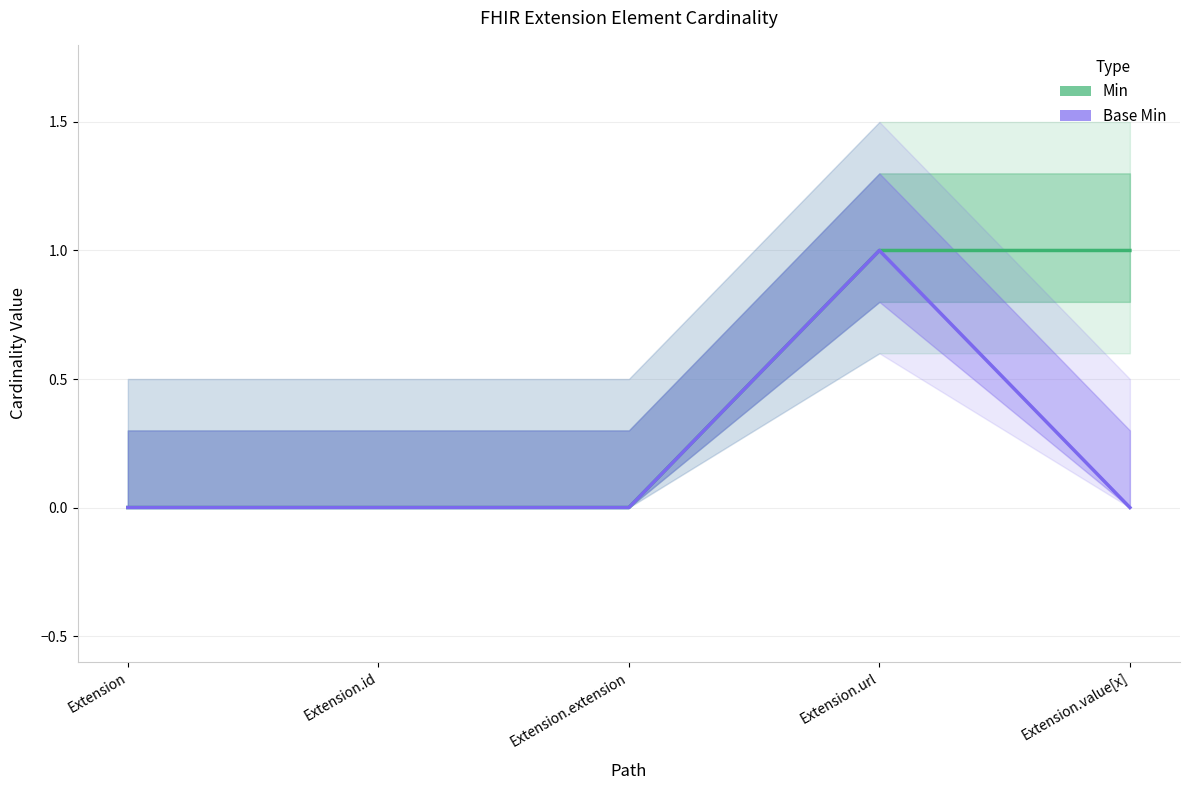

Is the value of Min at Extension greater than the value of Base Min at Extension.url?

No